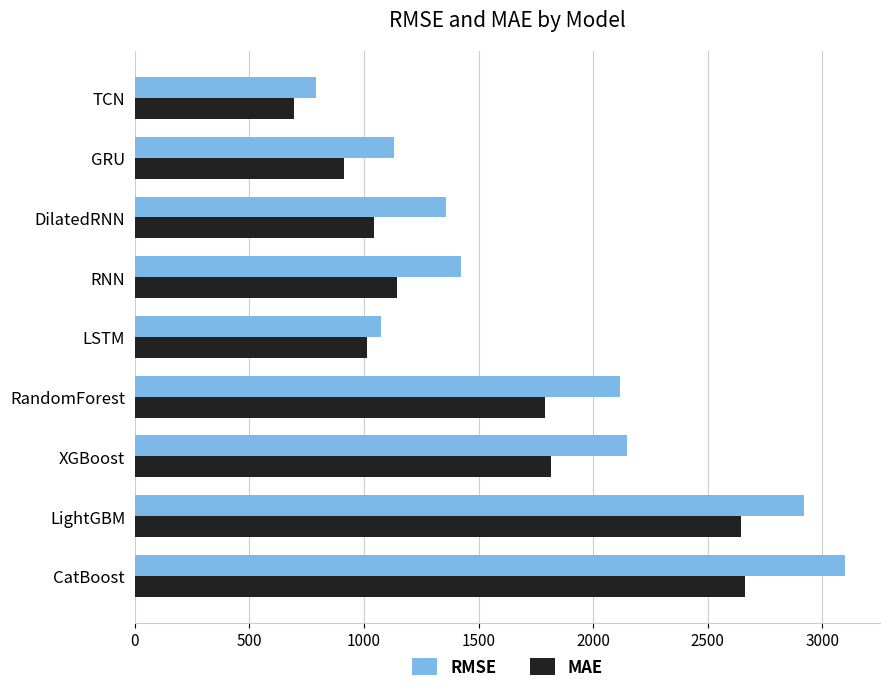

Rank the series by their average value, from highest to lowest.

RMSE, MAE